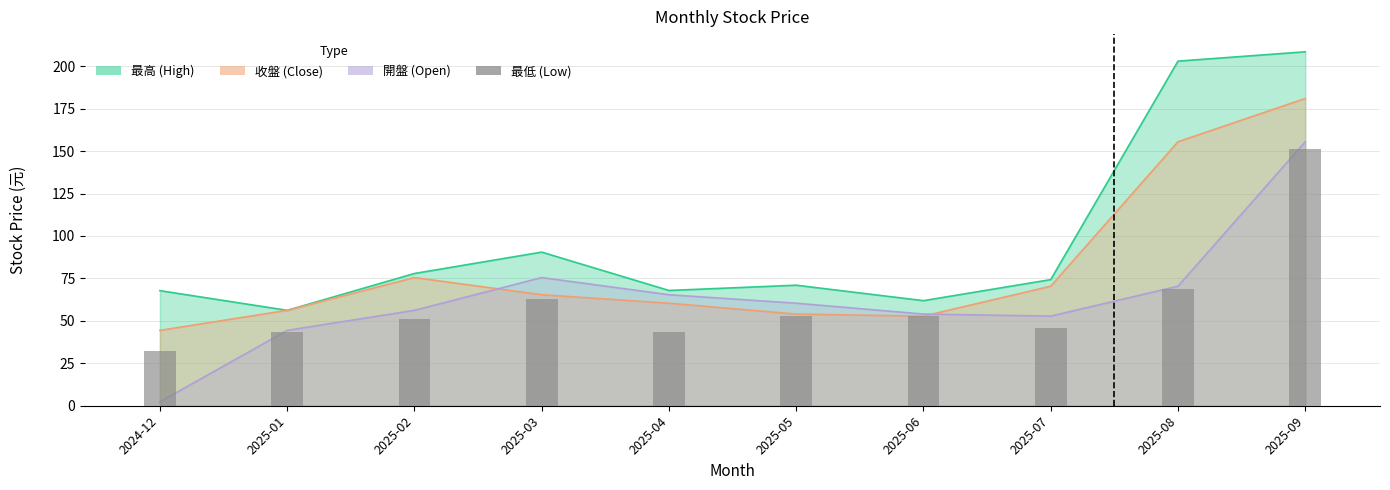

What is the value of the 5th bar from the left?

43.1